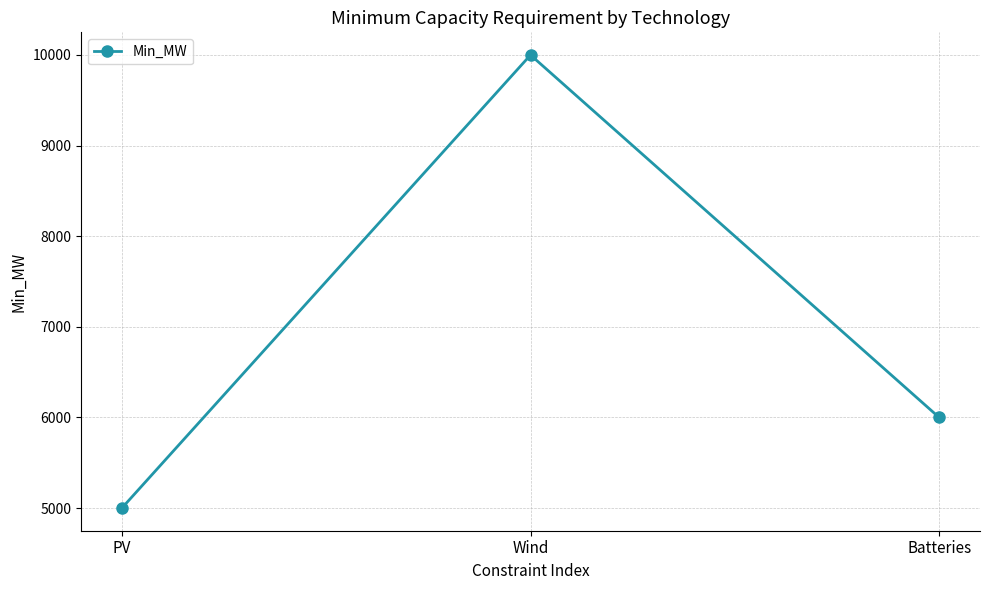

Rank the categories by value from highest to lowest.

Wind, Batteries, PV